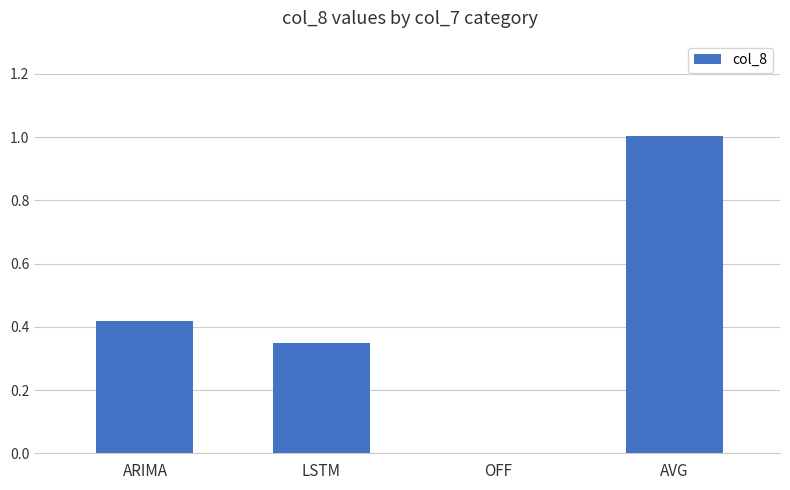

The chart shows a value of 0.2 at LSTM. True or false?

False